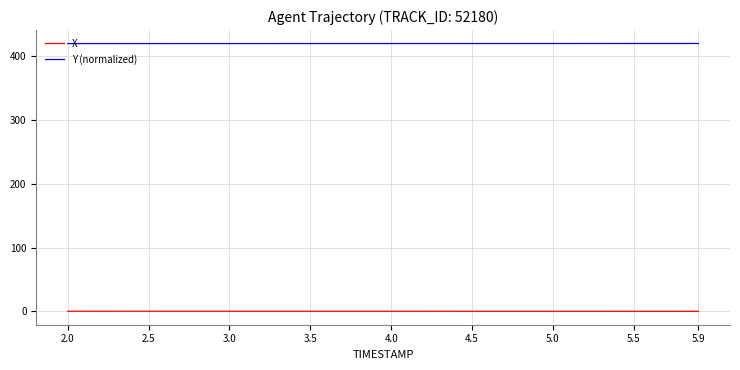

Which series has the largest total across all categories?

Y (normalized)